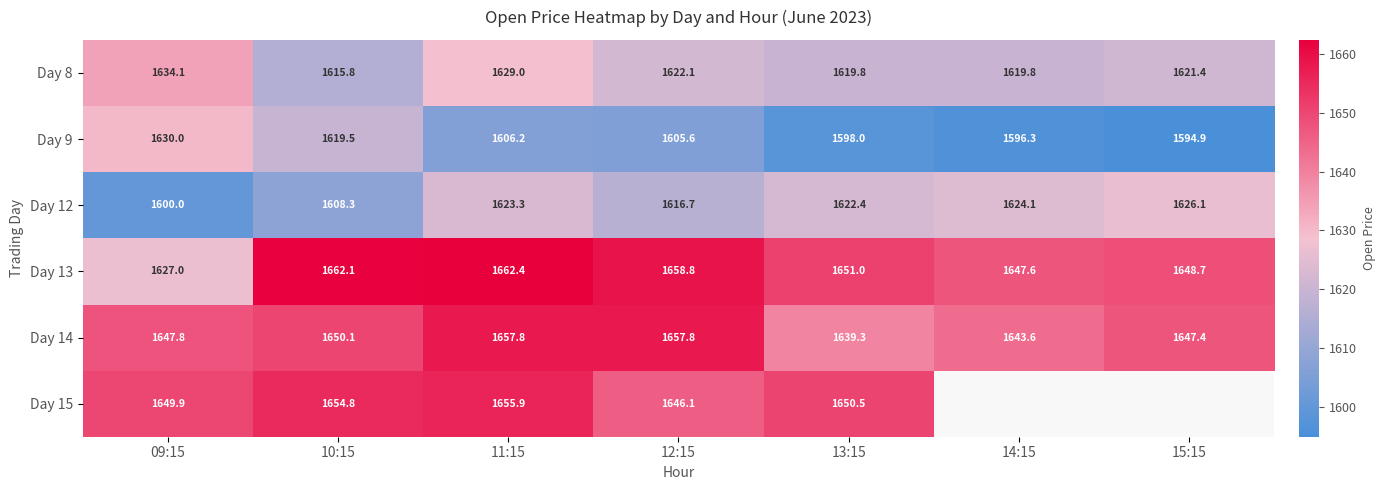

The Day 13 series shows 1651.0 at 13:15. True or false?

True